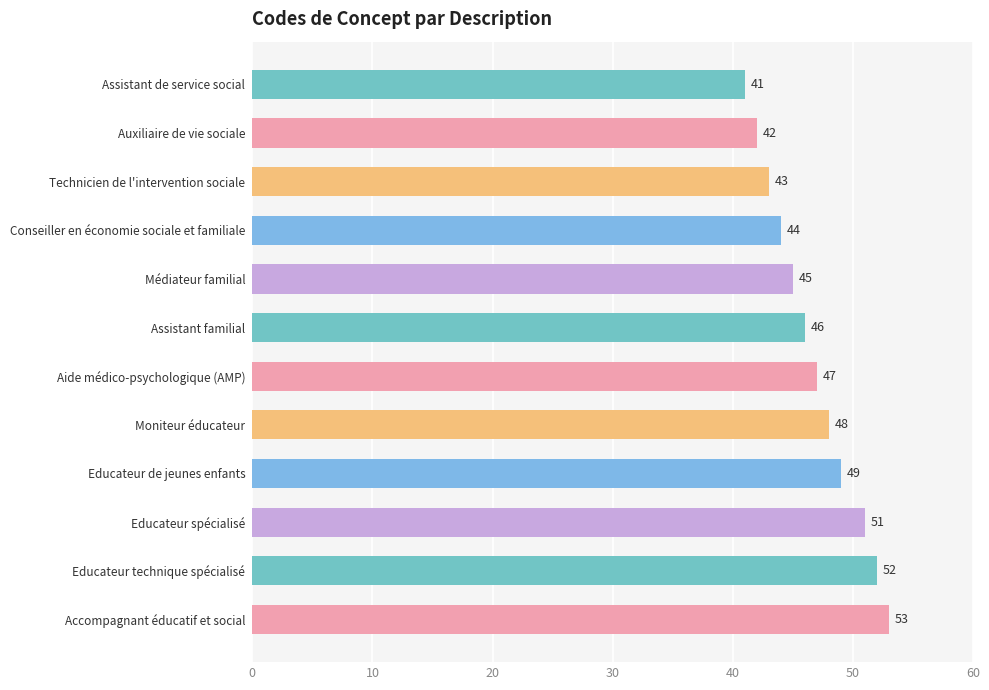

Where is the data nearest to the value 47?

Aide médico-psychologique (AMP)